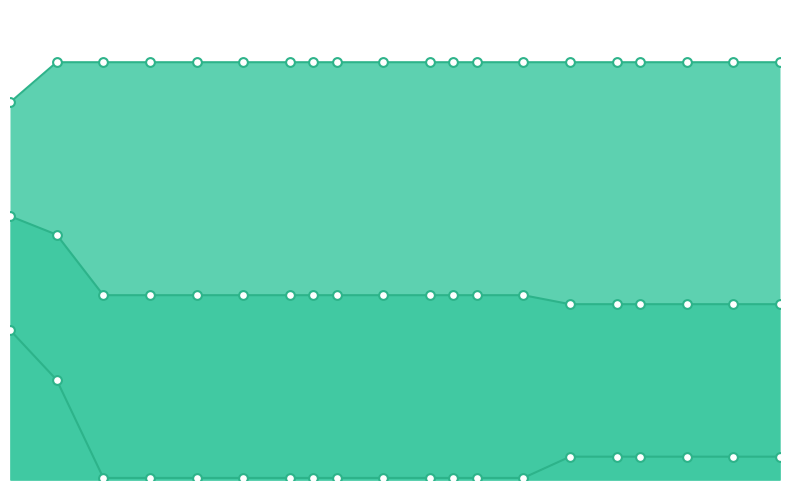

Which series has the largest total across all categories?

worst line